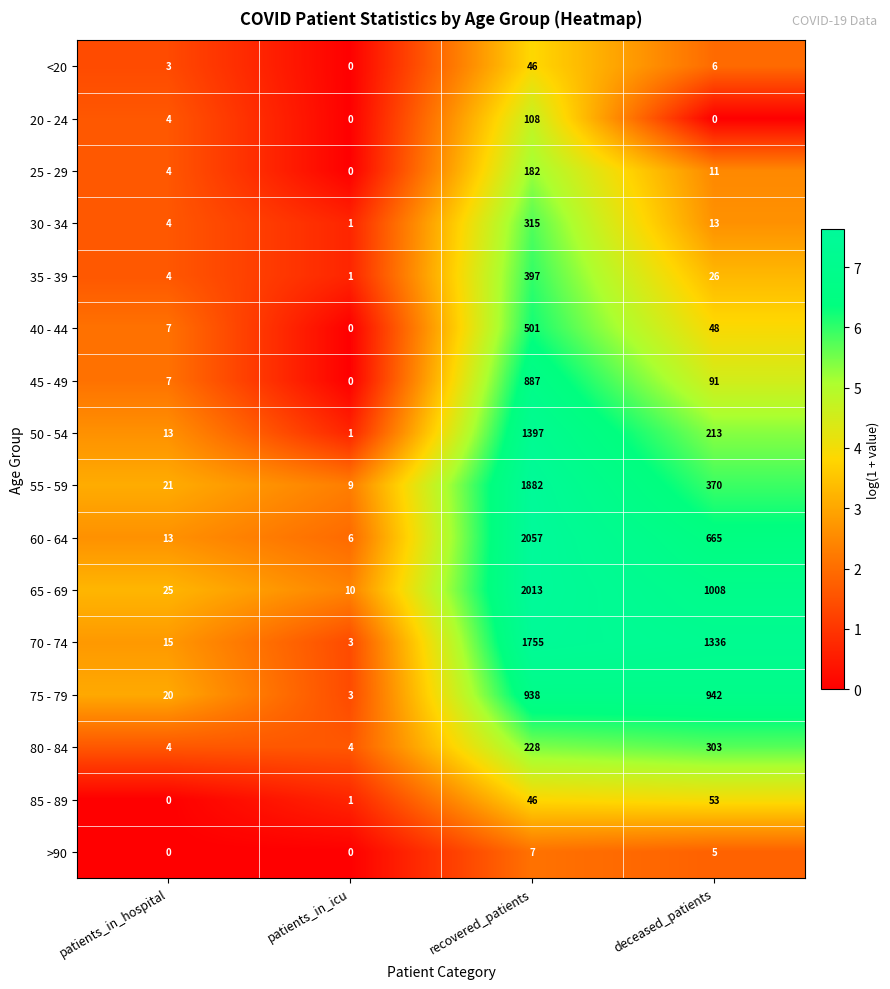

List the series in order of their peak value, lowest first.

>90, <20, 85 - 89, 20 - 24, 25 - 29, 80 - 84, 30 - 34, 35 - 39, 40 - 44, 45 - 49, 75 - 79, 50 - 54, 70 - 74, 55 - 59, 65 - 69, 60 - 64